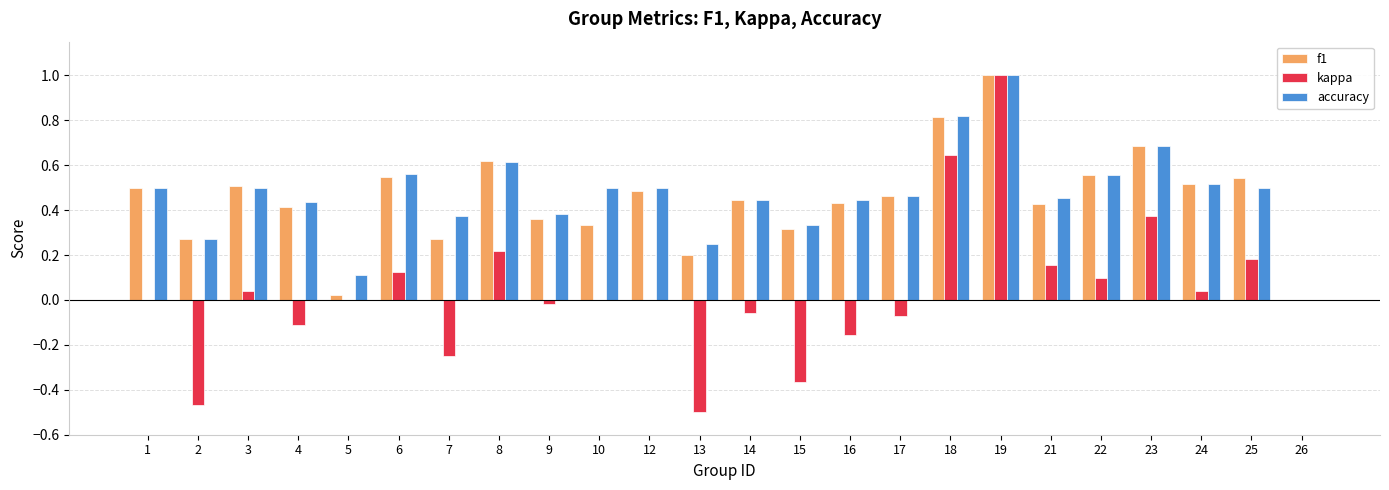

Which series changed the most between 6 and 10?

f1